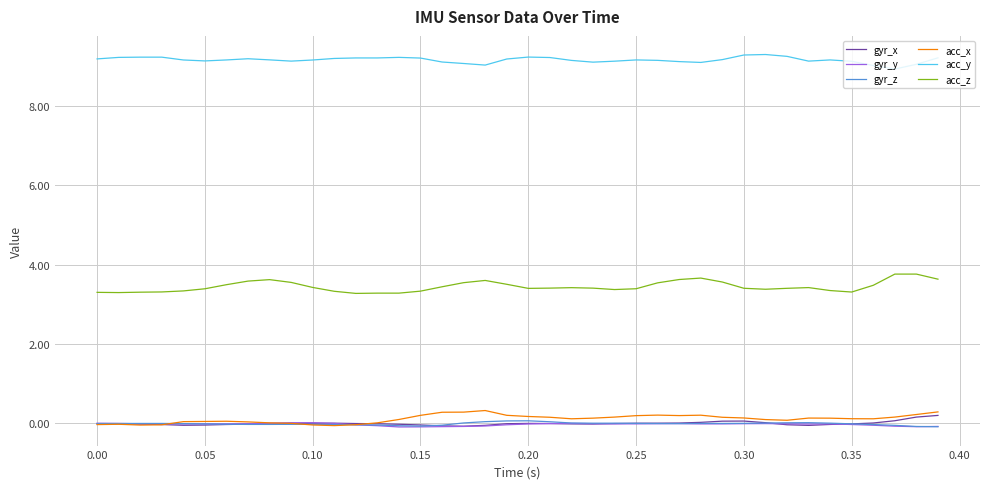

What is the highest value of the acc_y series?

9.3